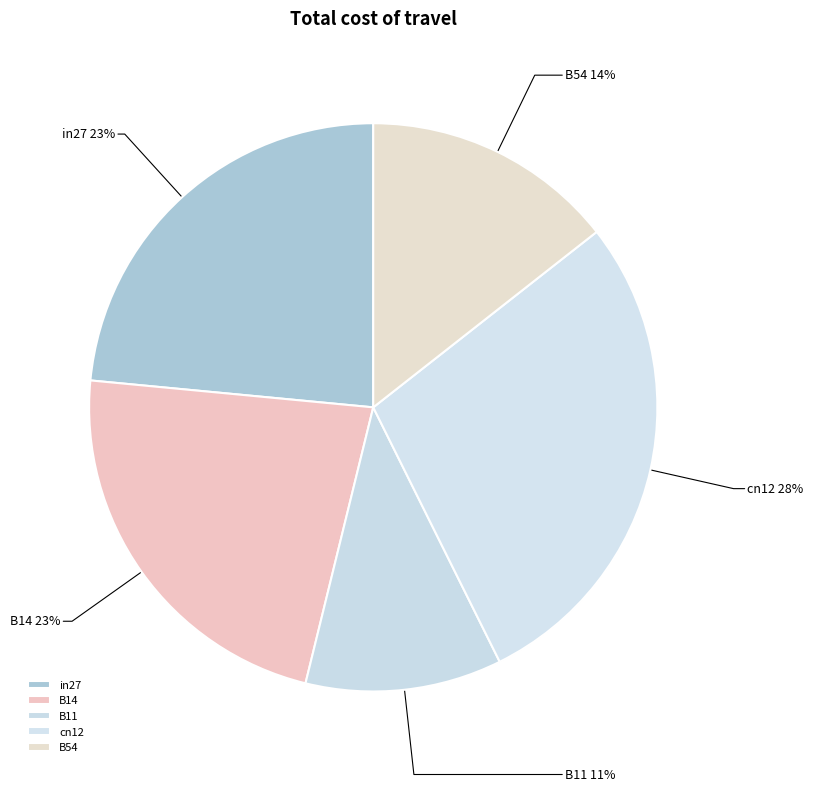

How many slices are in this pie chart?

5